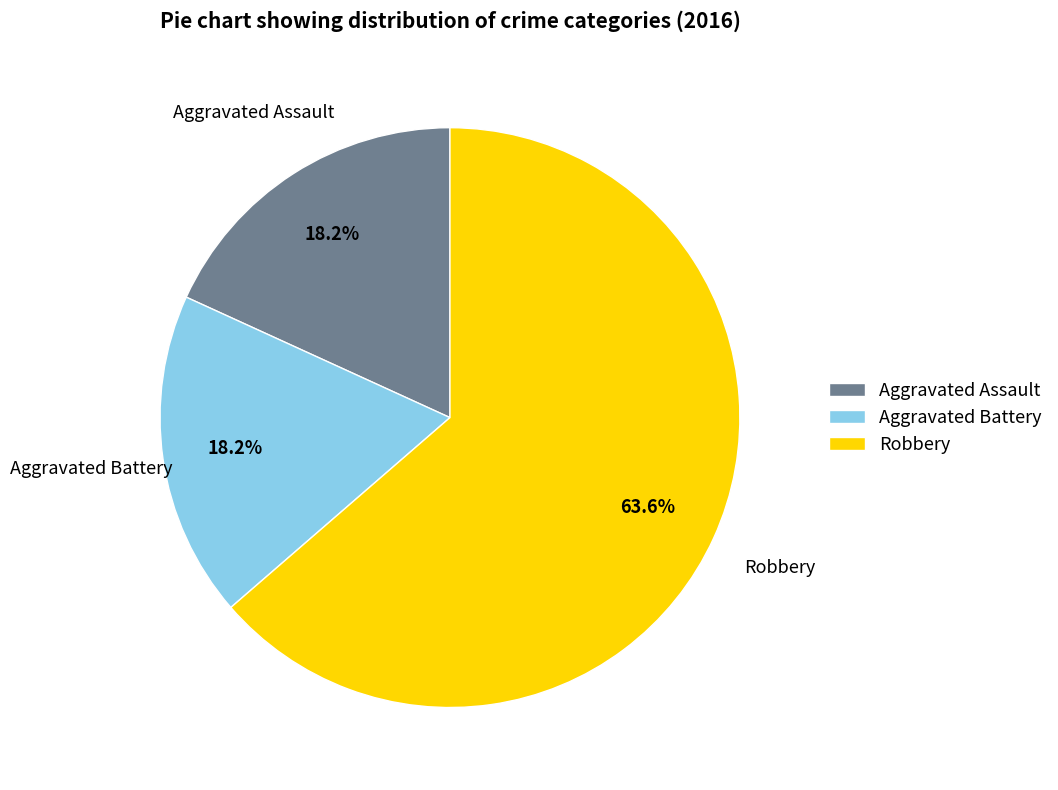

Count the number of slices in the pie.

3